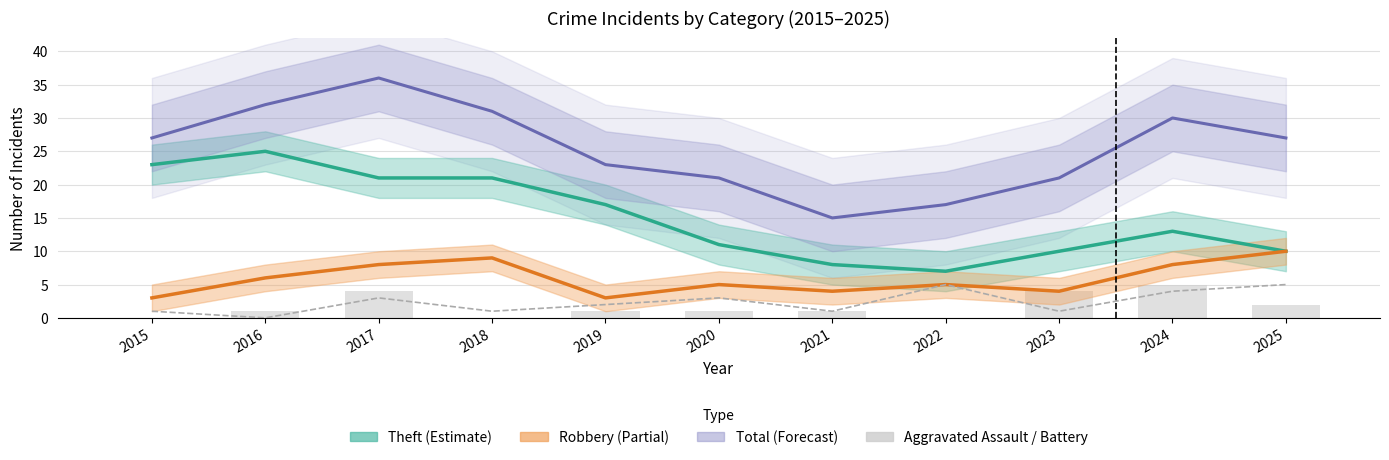

Which series changed the most between 2018 and 2025?

Theft